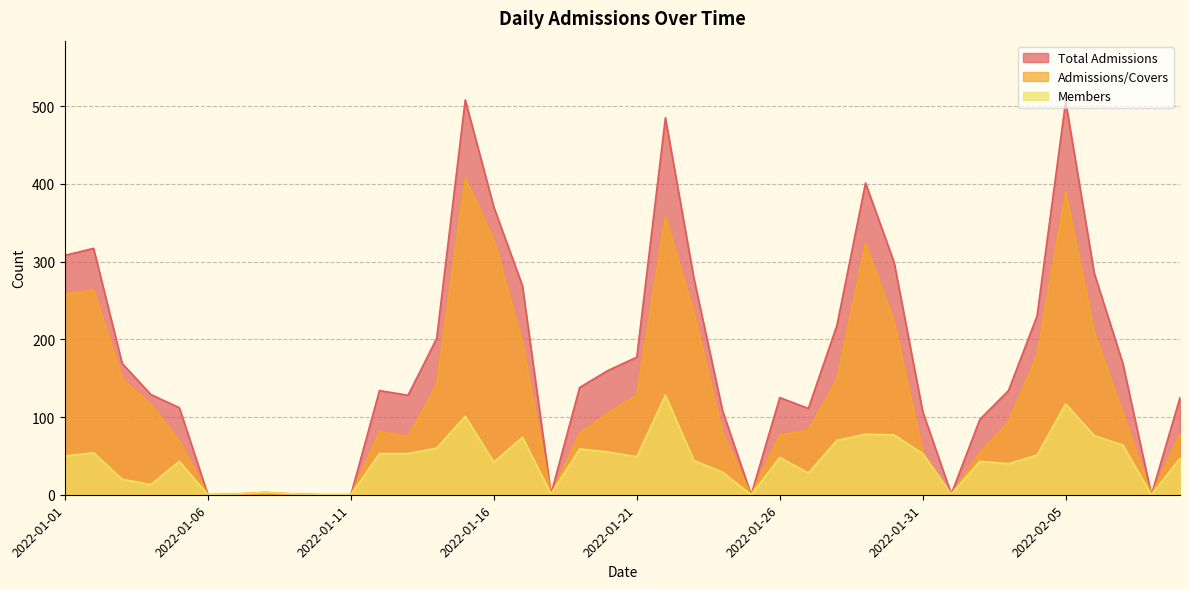

Which series has the largest total across all categories?

Total Admissions